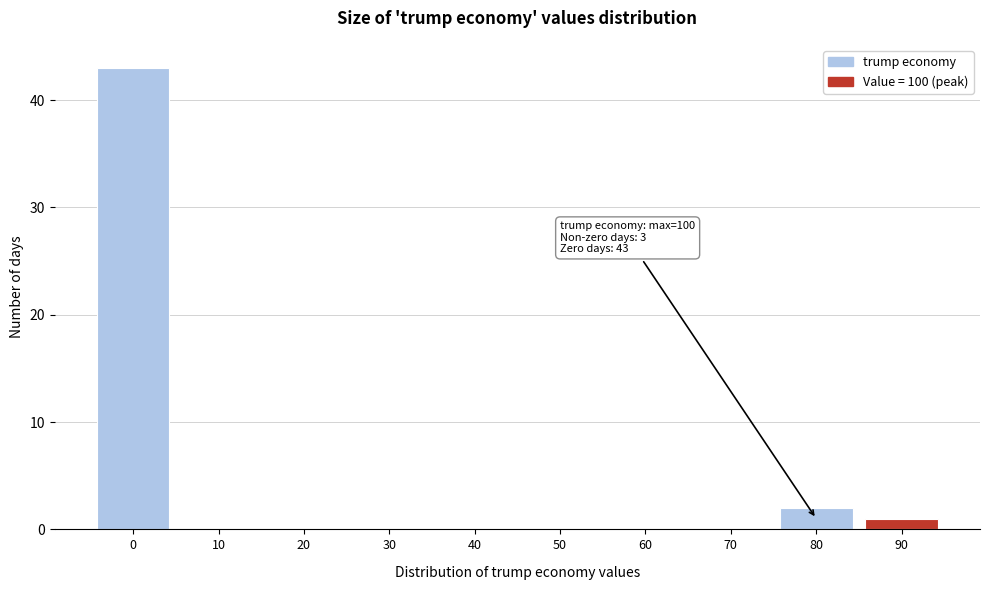

Reading left to right, what are all the values shown in this chart?

0=43	10=0	20=0	30=0	40=0	50=0	60=0	70=0	80=2	90=1